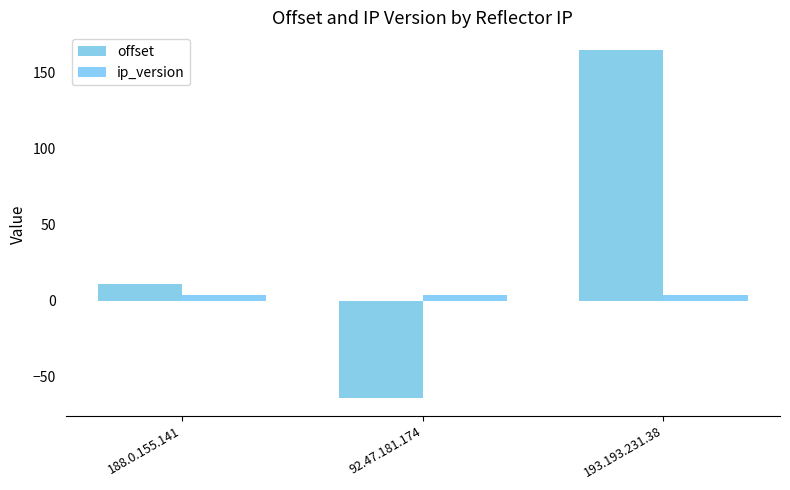

What are all the series names shown in the legend?

offset, ip_version